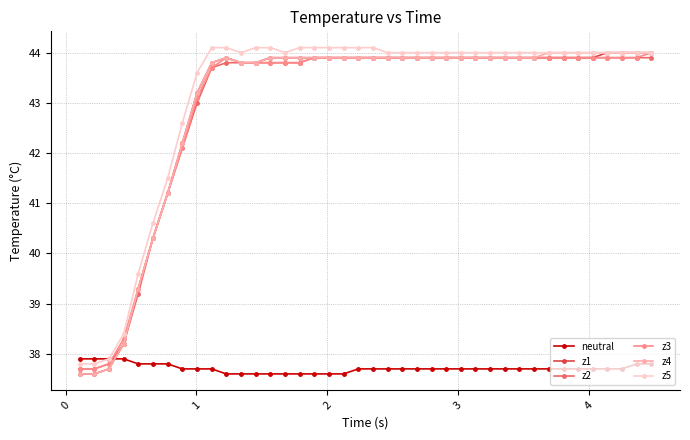

What is the value of the z4 point at the 24th from the left?

43.9